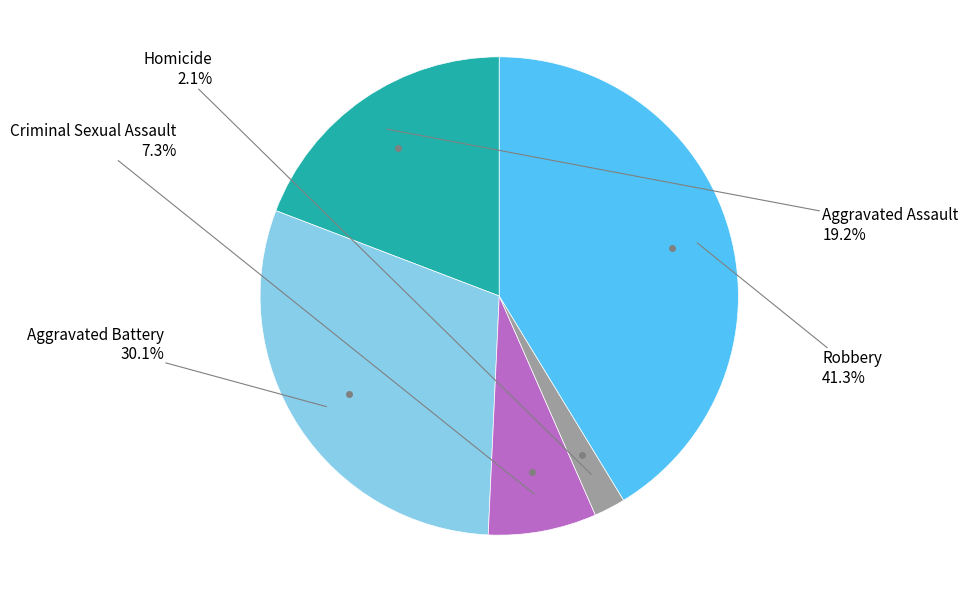

Does any single category account for the majority?

No